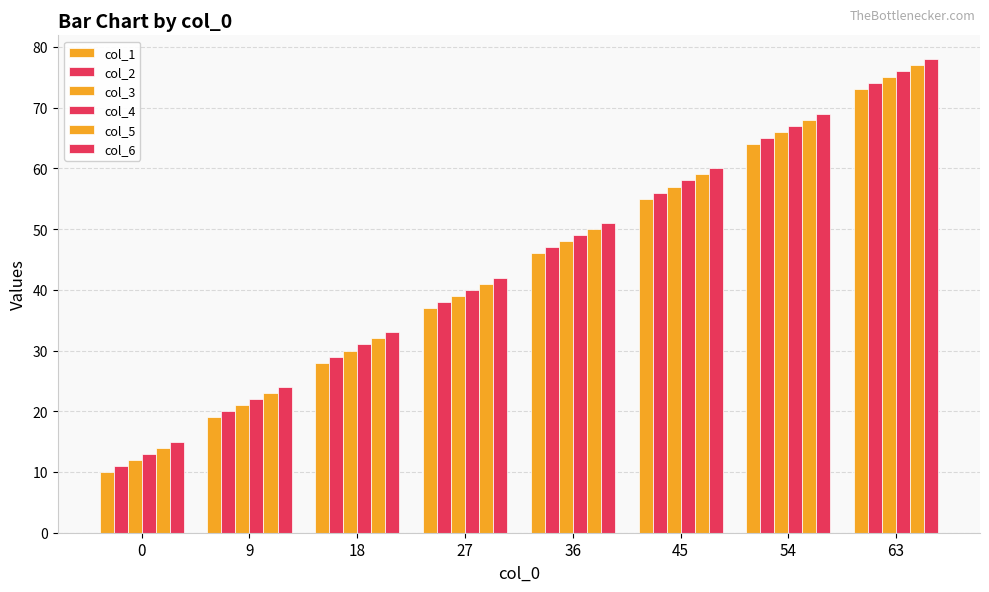

What is the sum of all col_5 values?

364